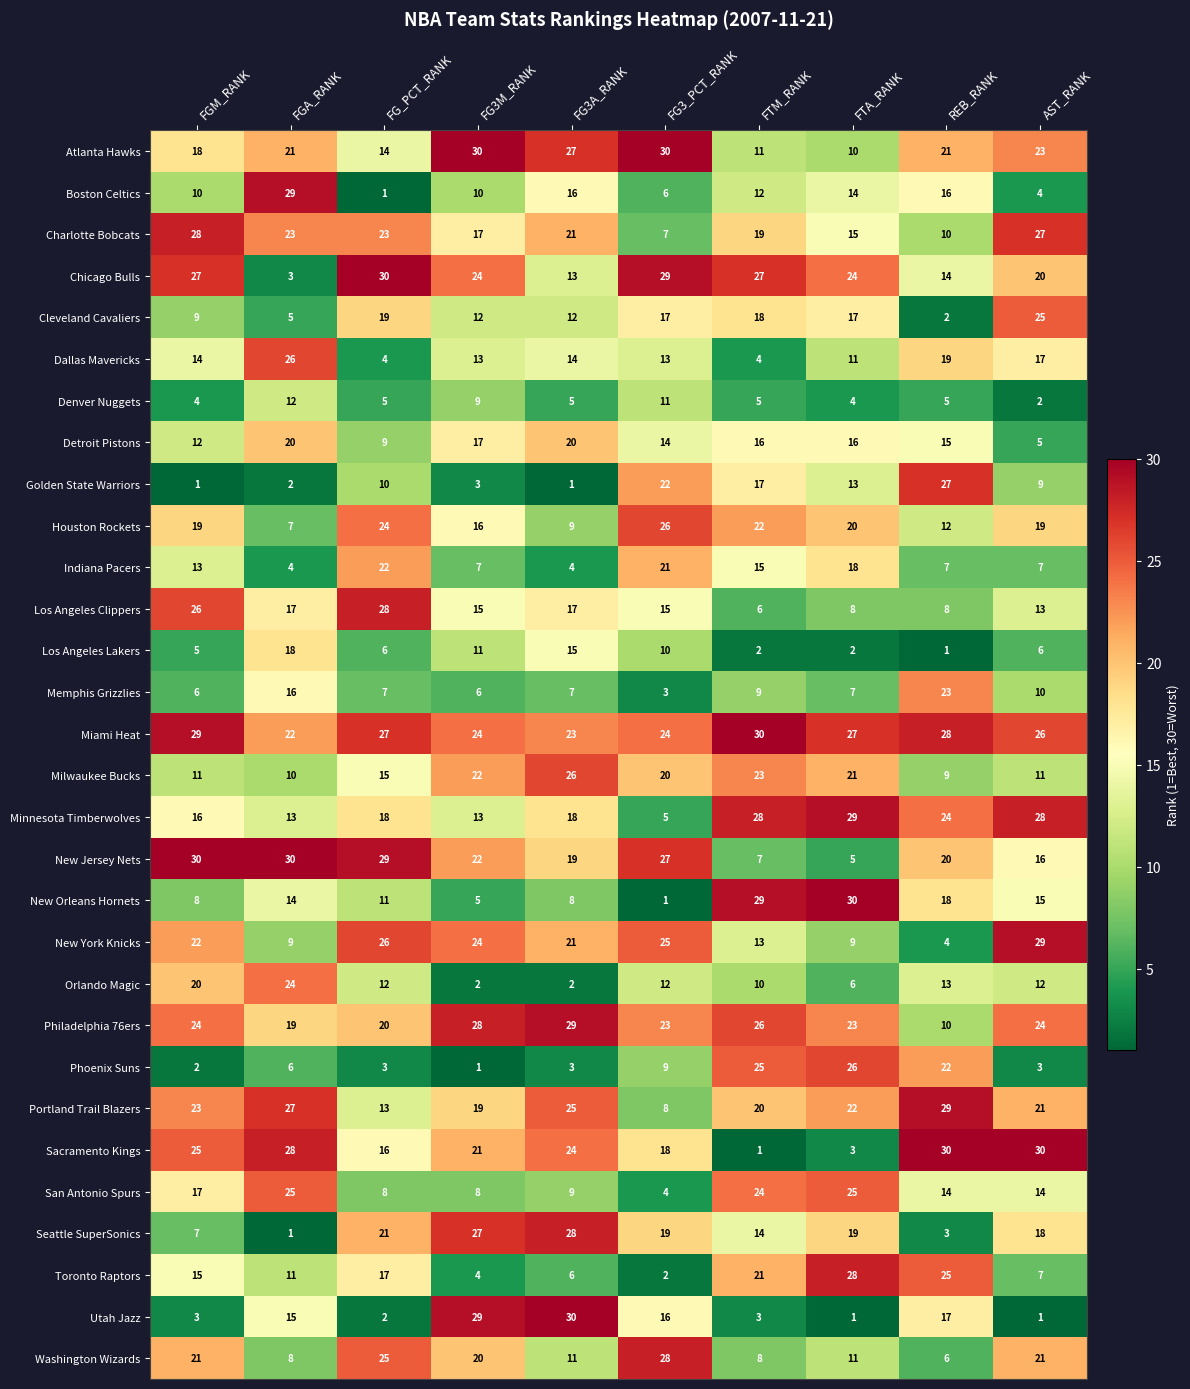

Between FGA_RANK and FG_PCT_RANK, which series saw the biggest shift?

Boston Celtics